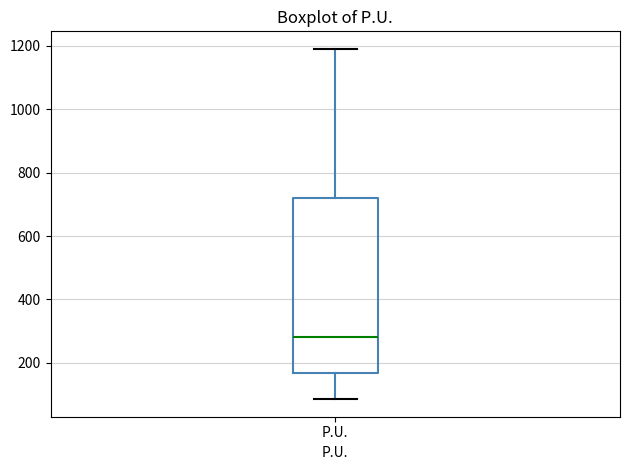

Where does the median line of the box for P.U. sit on the y-axis? The values are not printed on the chart, so give them approximately, as read against the axis.

280